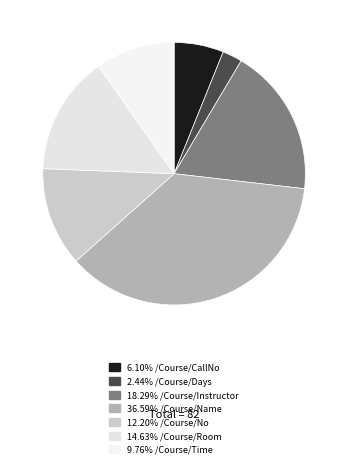

How many segments does this pie chart have?

7